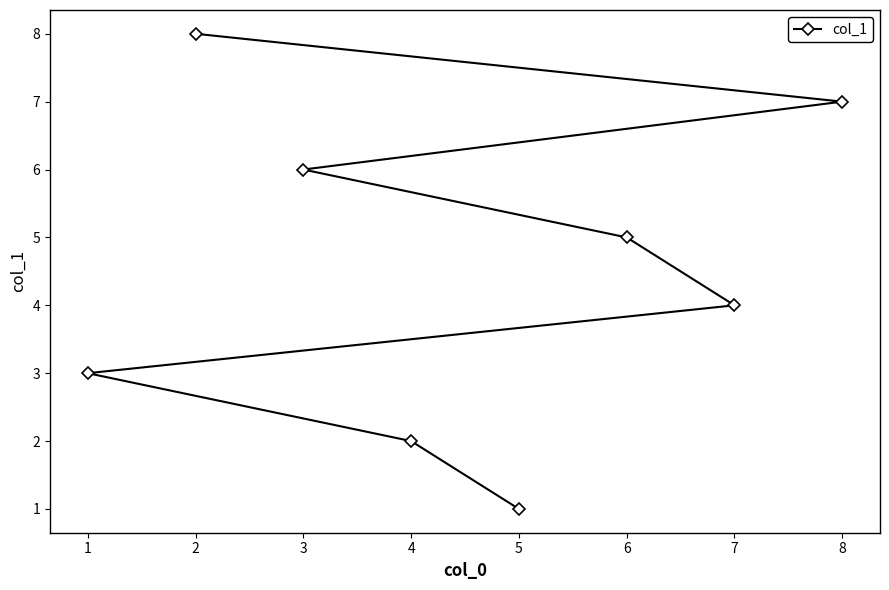

Rank the categories by value from highest to lowest.

2, 8, 3, 6, 7, 1, 4, 5